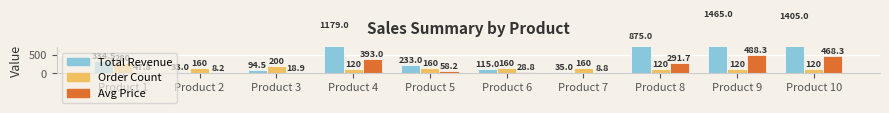

At which label is Avg Price closest to 248?

Product 8